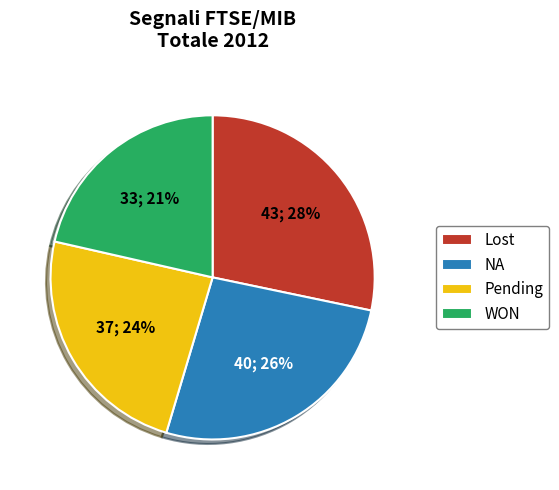

Is the sum of Lost and NA greater than half?

Yes